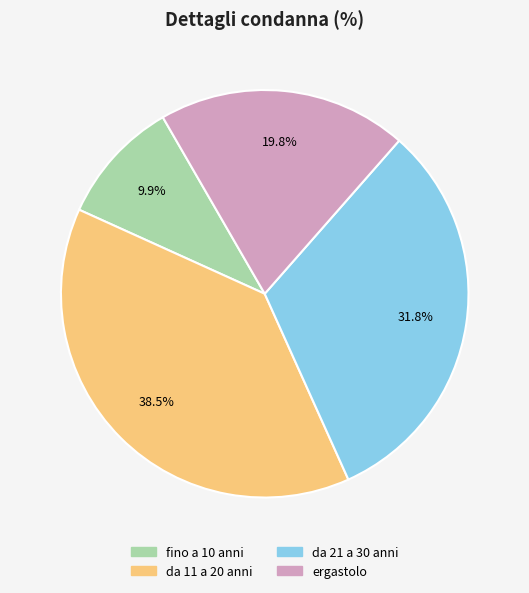

How many segments does this pie chart have?

4